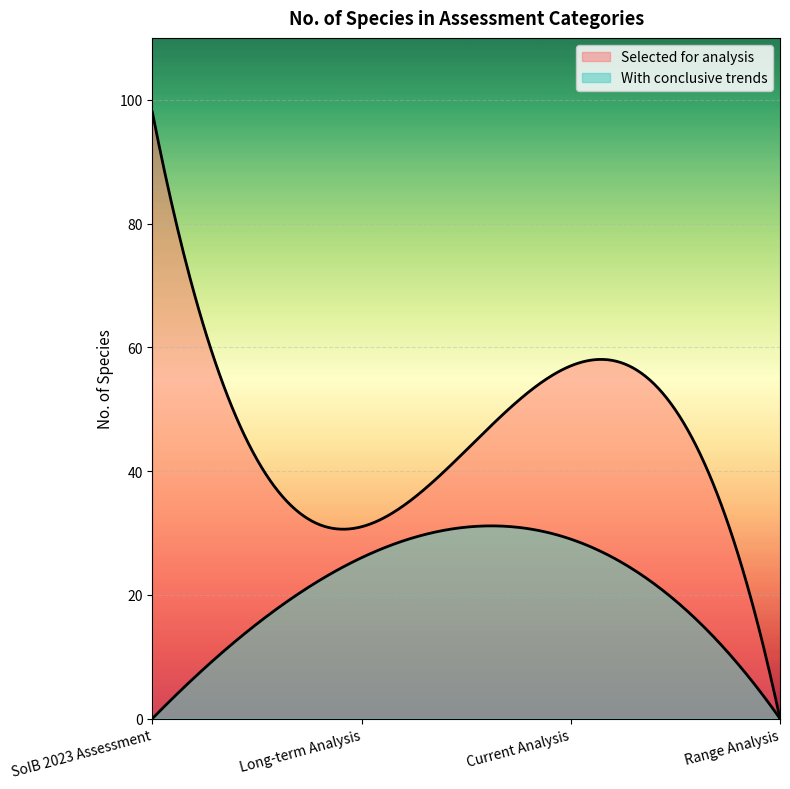

How many data points in With conclusive trends are above 26?

1